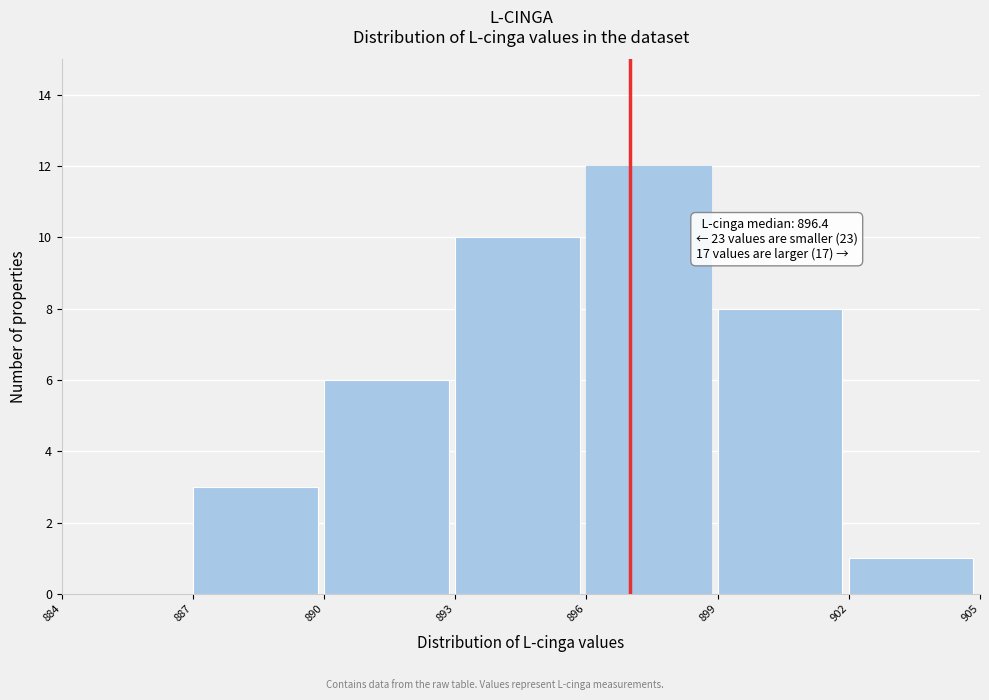

Over which range of the x-axis is the bar tallest?

896 to 899